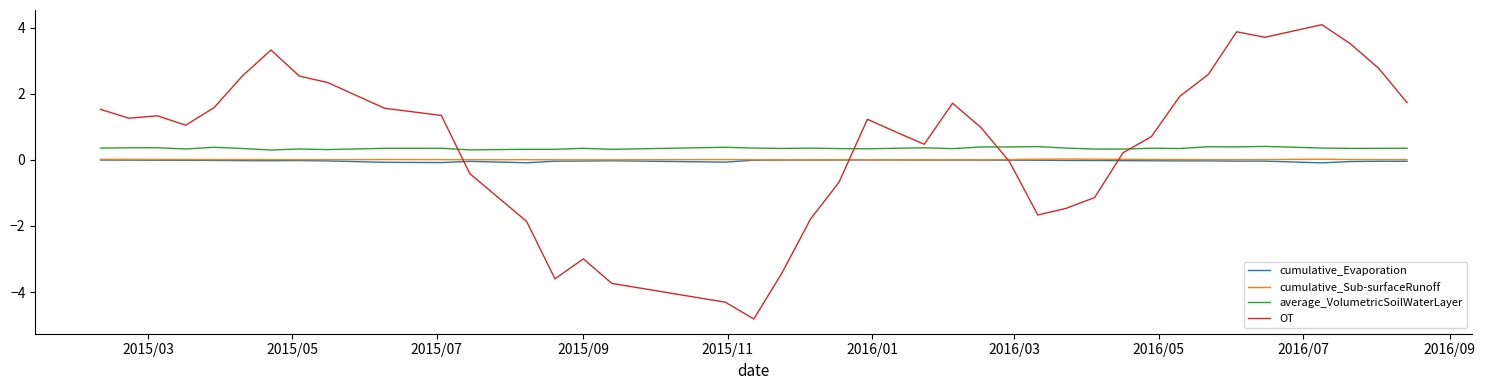

True or false: cumulative_Sub-surfaceRunoff and average_VolumetricSoilWaterLayer cross at least once.

False